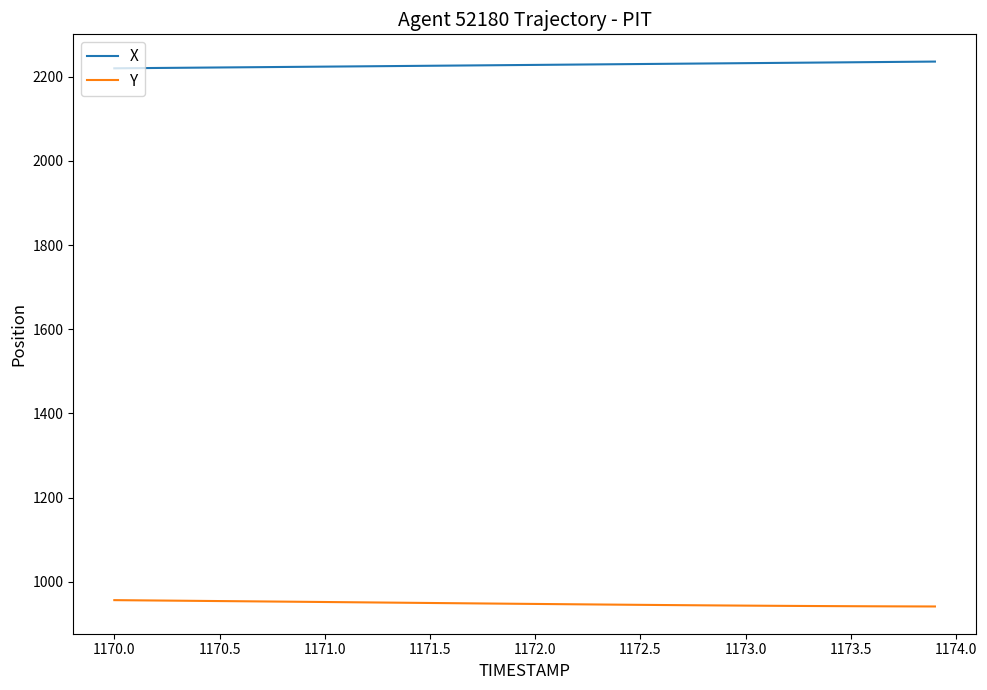

True or false: X and Y intersect in this chart.

False